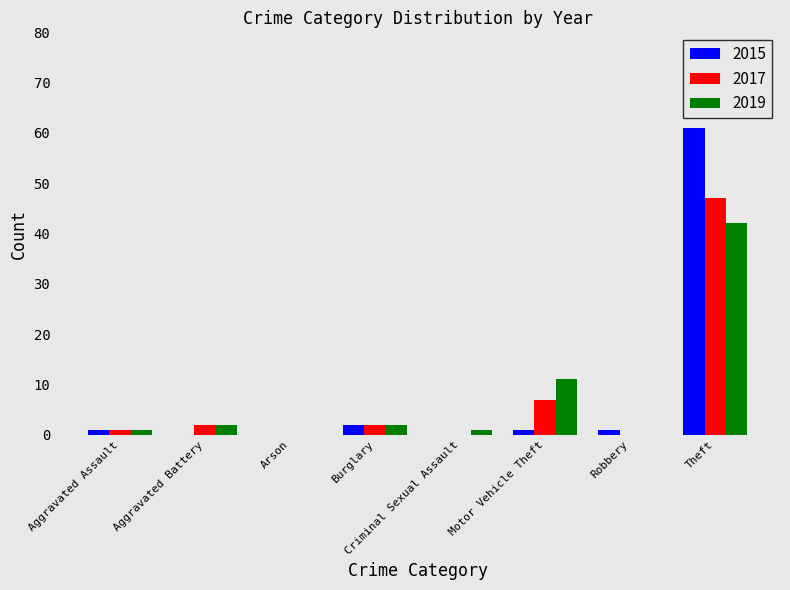

What is the approximate value of 2015 at Theft, to the nearest 10?

60